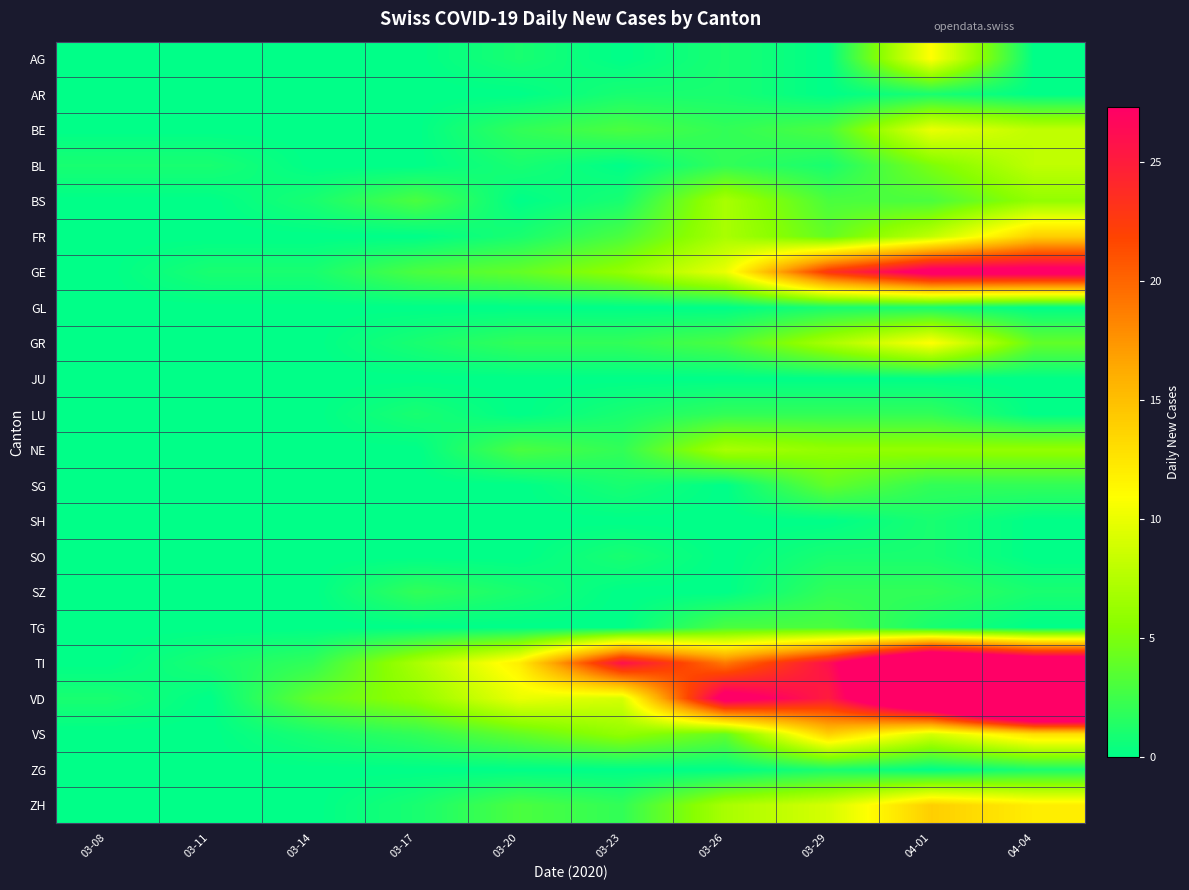

Rank the series by their maximum value, from highest to lowest.

VD, TI, GE, FR, VS, ZH, AG, GR, BE, BL, BS, NE, SG, TG, LU, SZ, AR, GL, SH, SO, ZG, JU